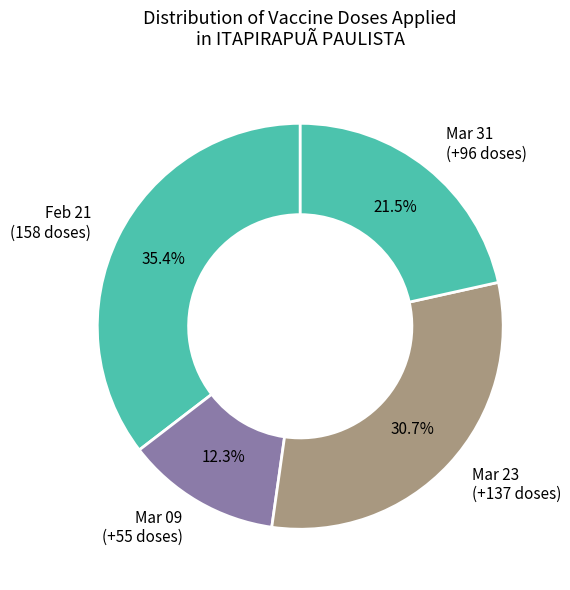

What portion of the pie excludes Mar 09 (+55 doses)?

87.7%